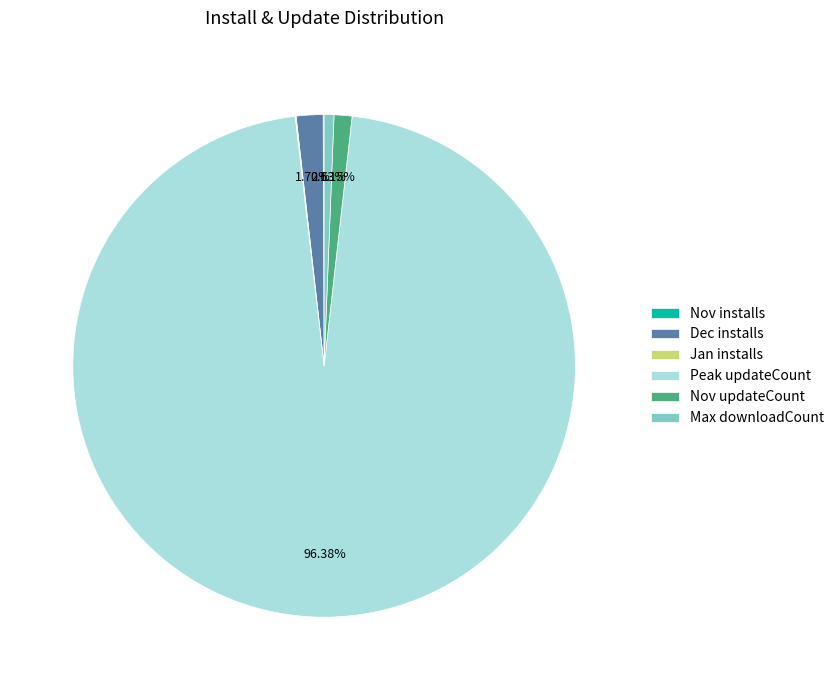

Does Peak updateCount account for over 50% of the chart?

Yes